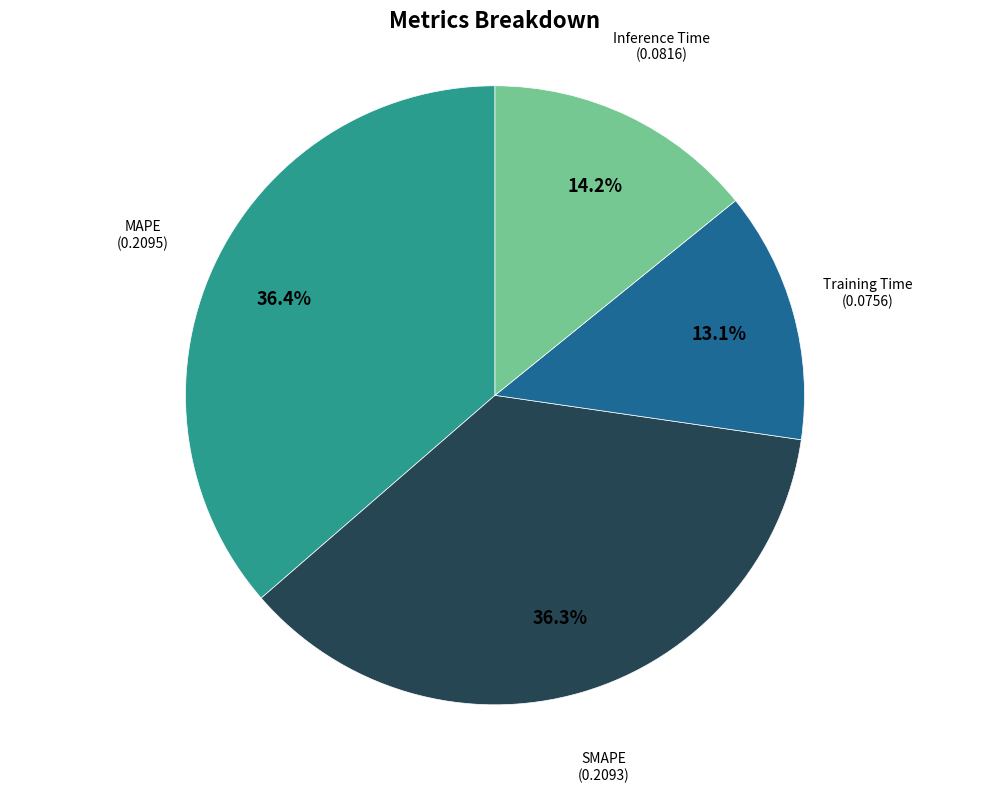

Is there a majority slice in this chart?

No